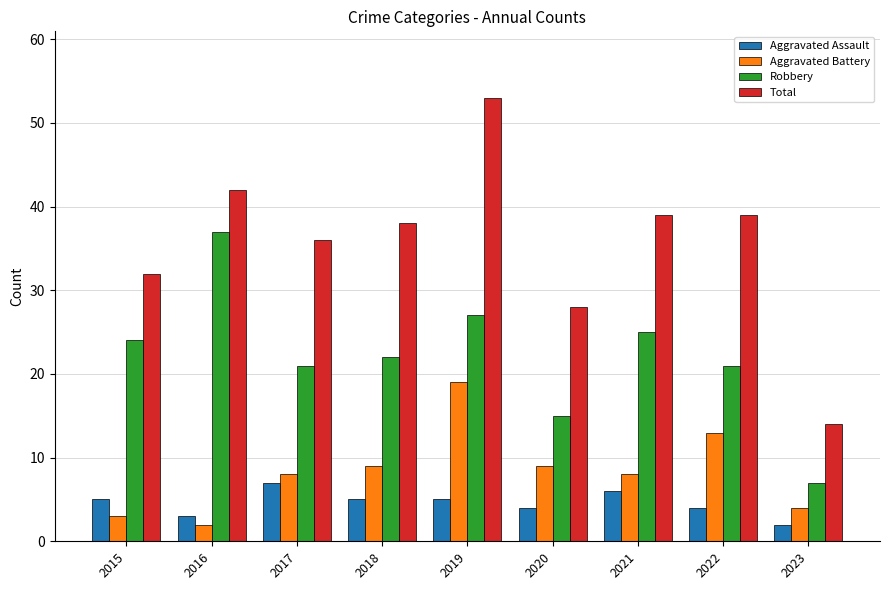

What is the highest value of the Total series?

53